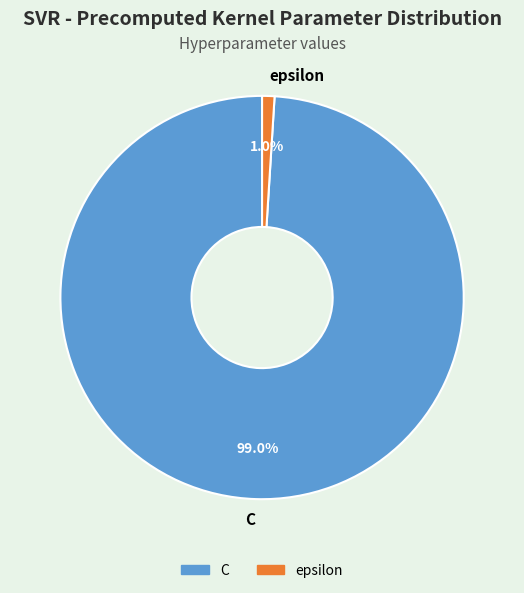

Count the number of slices in the pie.

2